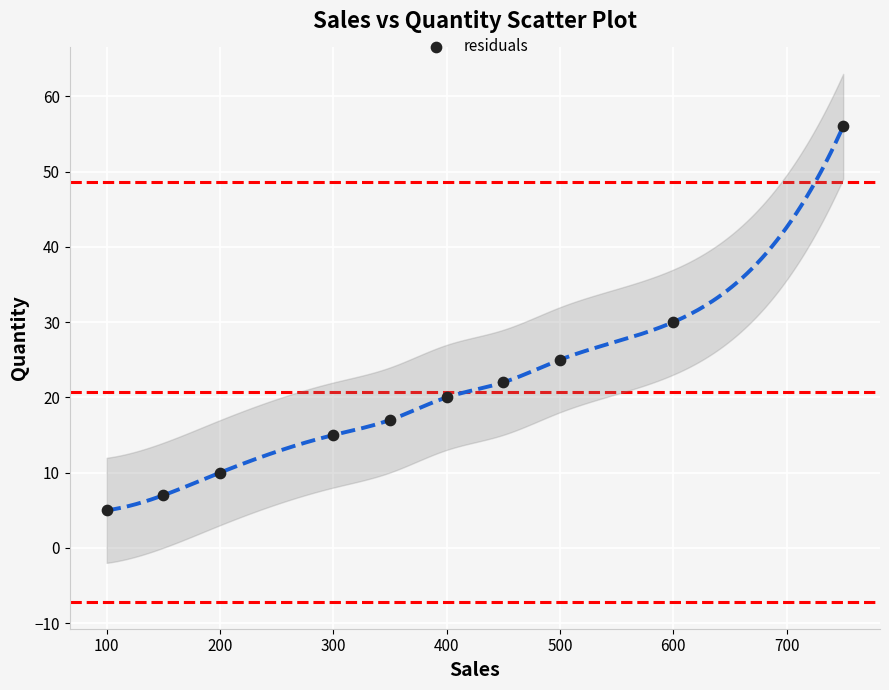

What is the range of Y values (max minus min)?

51